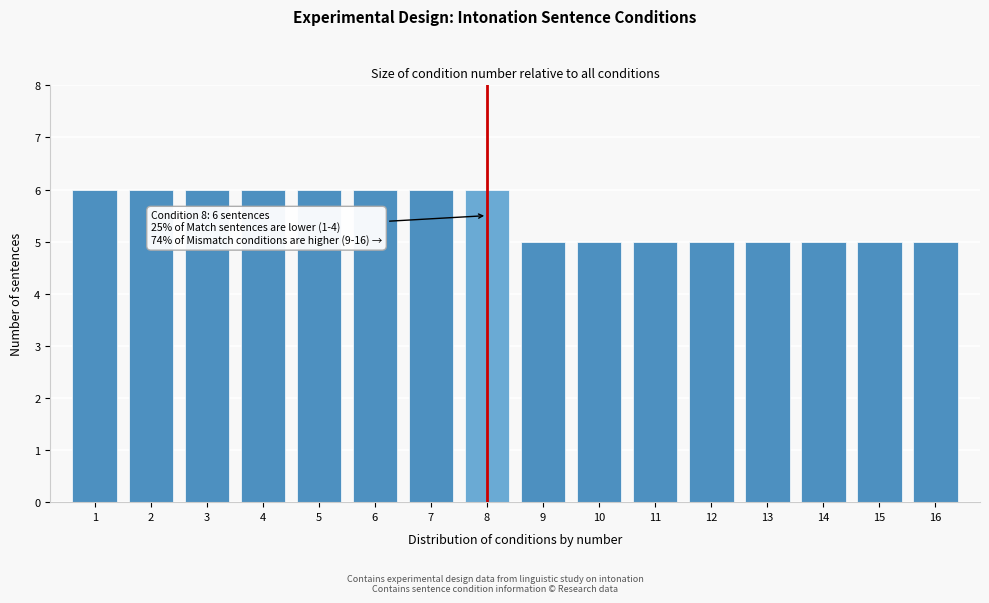

Reading left to right, list all the values displayed in this chart.

1=6	2=6	3=6	4=6	5=6	6=6	7=6	8=6	9=5	10=5	11=5	12=5	13=5	14=5	15=5	16=5